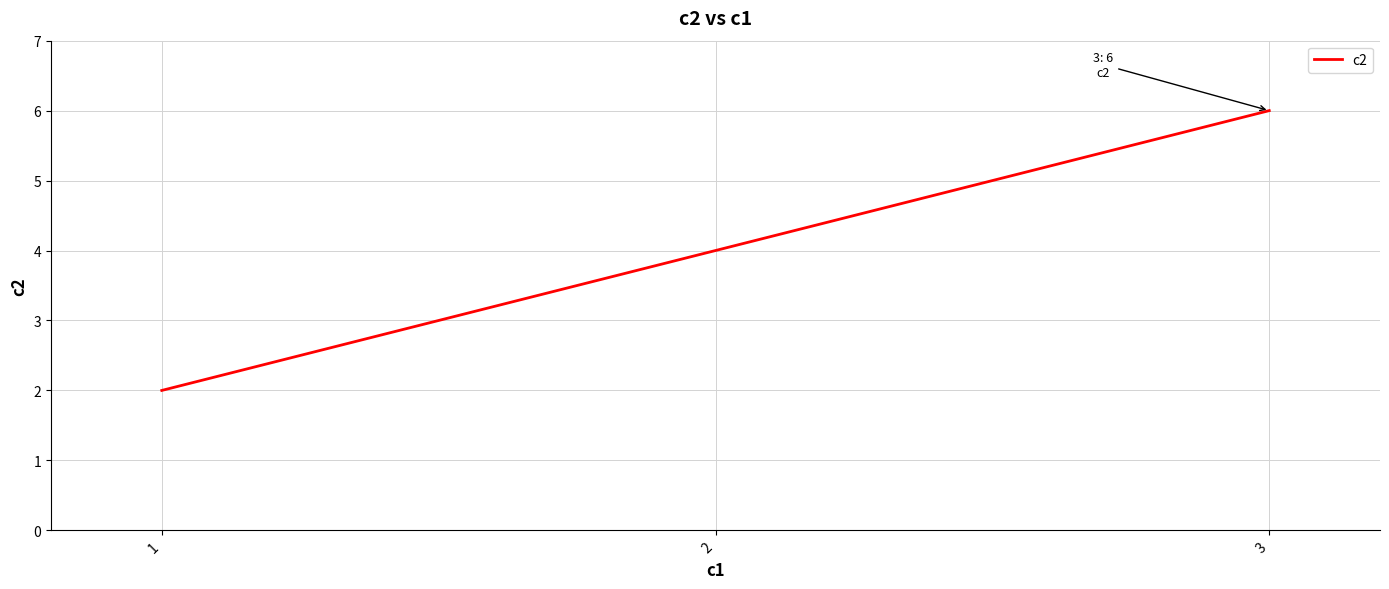

What value does the data have at 3?

6